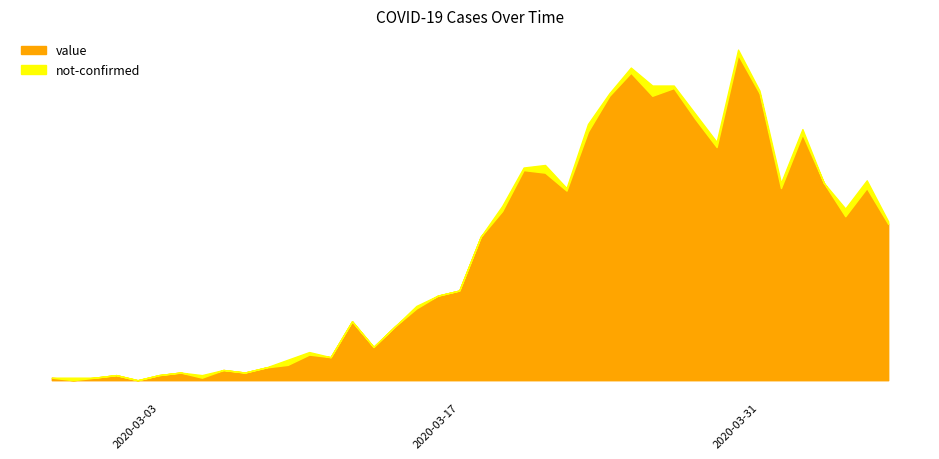

Reading right to left, extract all data points from this chart.

value: 2020-04-06=61	2020-04-05=75	2020-04-04=64	2020-04-03=77	2020-04-02=96	2020-04-01=75	2020-03-31=112	2020-03-30=127	2020-03-29=91	2020-03-28=102	2020-03-27=114	2020-03-26=111	2020-03-25=120	2020-03-24=111	2020-03-23=97	2020-03-22=74	2020-03-21=81	2020-03-20=82	2020-03-19=66	2020-03-18=56	2020-03-17=35	2020-03-16=33	2020-03-15=28	2020-03-14=21	2020-03-13=13	2020-03-12=23	2020-03-11=9	2020-03-10=10	2020-03-09=6	2020-03-08=5	2020-03-07=3	2020-03-06=4	2020-03-05=1	2020-03-04=3	2020-03-03=2	2020-03-02=0	2020-03-01=2	2020-02-29=1	2020-02-28=0	2020-02-27=1
not-confirmed: 2020-04-06=1	2020-04-05=3	2020-04-04=3	2020-04-03=0	2020-04-02=2	2020-04-01=2	2020-03-31=1	2020-03-30=2	2020-03-29=2	2020-03-28=2	2020-03-27=1	2020-03-26=4	2020-03-25=2	2020-03-24=1	2020-03-23=3	2020-03-22=1	2020-03-21=3	2020-03-20=1	2020-03-19=2	2020-03-18=0	2020-03-17=0	2020-03-16=0	2020-03-15=1	2020-03-14=0	2020-03-13=0	2020-03-12=0	2020-03-11=0	2020-03-10=1	2020-03-09=2	2020-03-08=0	2020-03-07=0	2020-03-06=0	2020-03-05=1	2020-03-04=0	2020-03-03=0	2020-03-02=0	2020-03-01=0	2020-02-29=0	2020-02-28=1	2020-02-27=0